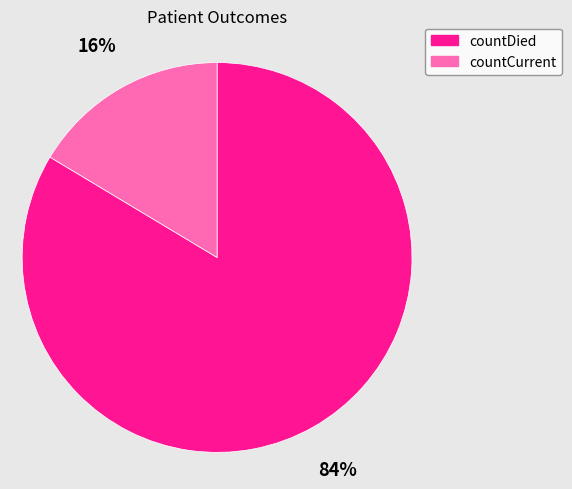

Do countDied and countCurrent together represent more than half of the pie?

Yes